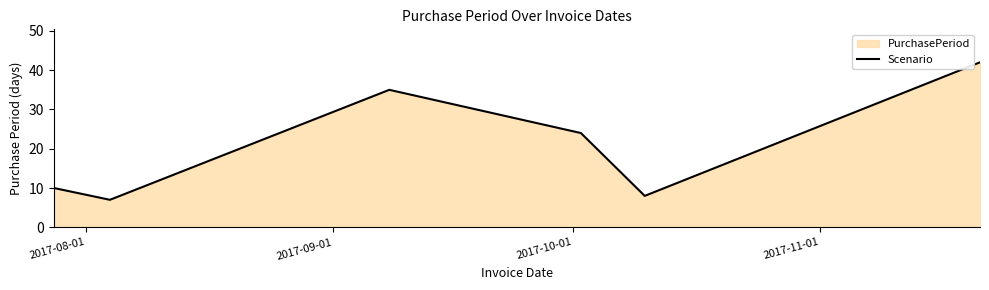

How many interior local valleys (lower than both neighbors) does the data have?

2